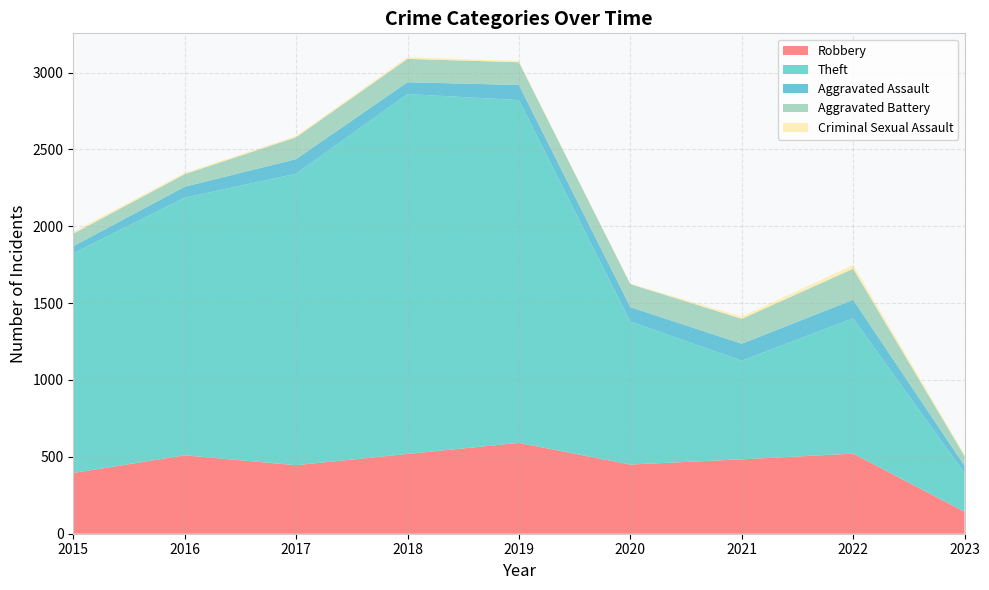

Reading left to right, transcribe all the data shown in this chart.

Robbery: 395	510	446	519	591	450	484	521	143
Theft: 1429	1676	1896	2341	2230	930	642	880	251
Aggravated Assault: 46	71	95	77	98	94	110	121	48
Aggravated Battery: 82	82	142	152	148	150	162	202	64
Criminal Sexual Assault: 12	8	8	11	8	3	14	24	10